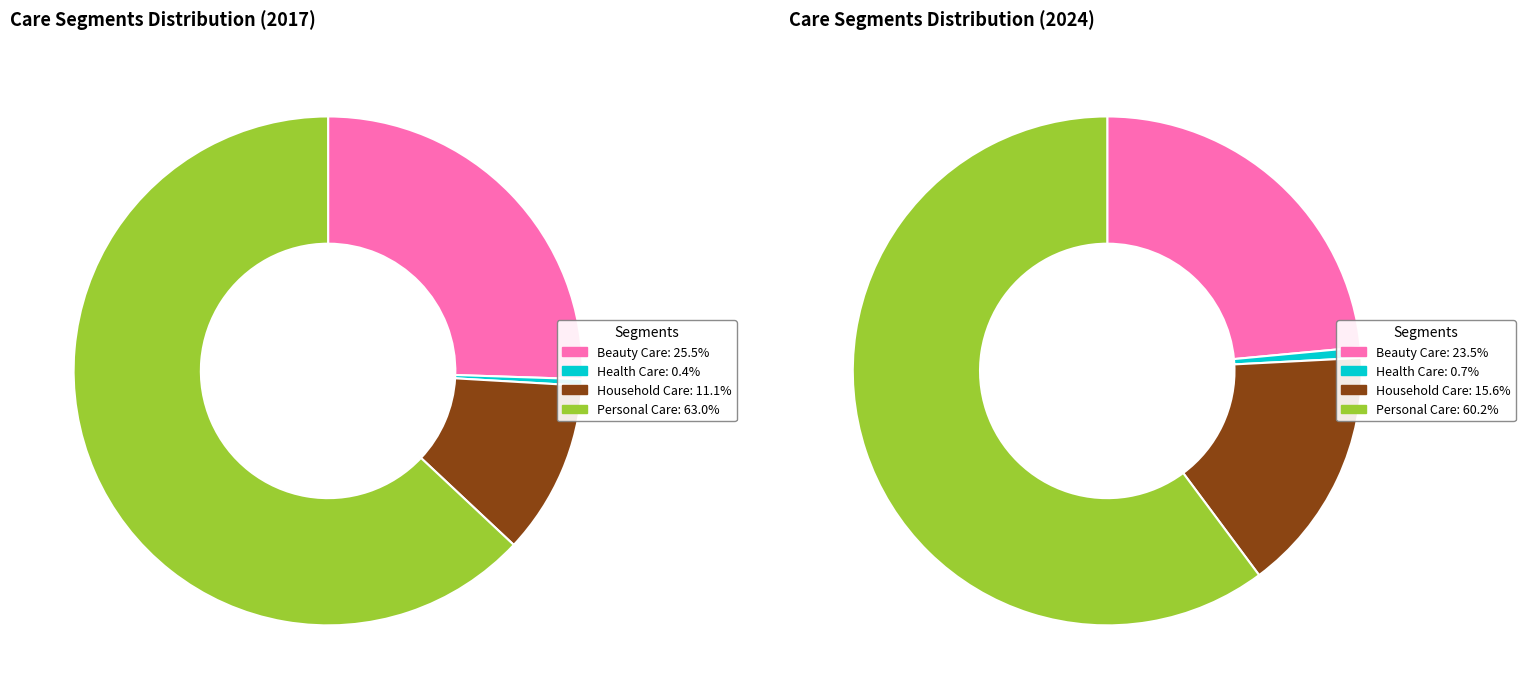

What is the total percentage of values_2017 and 3?

88.5%